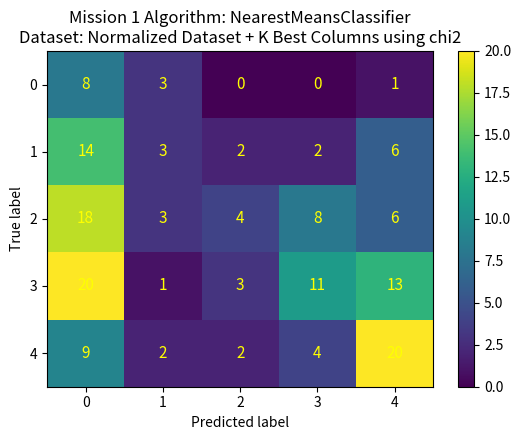

Which series changed the most between 1 and 4?

4